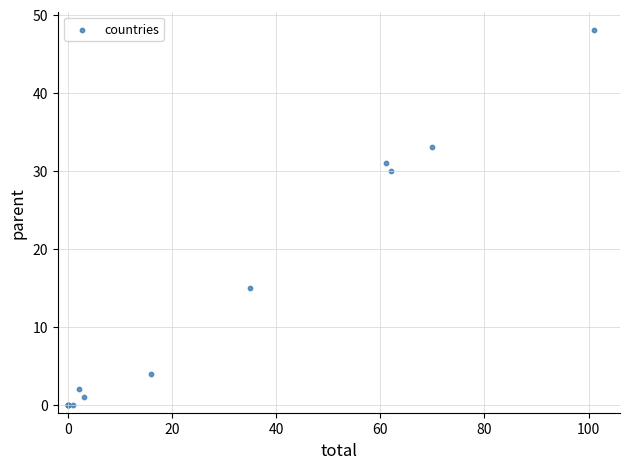

What Y value in the scatter plot is closest to 24?

30